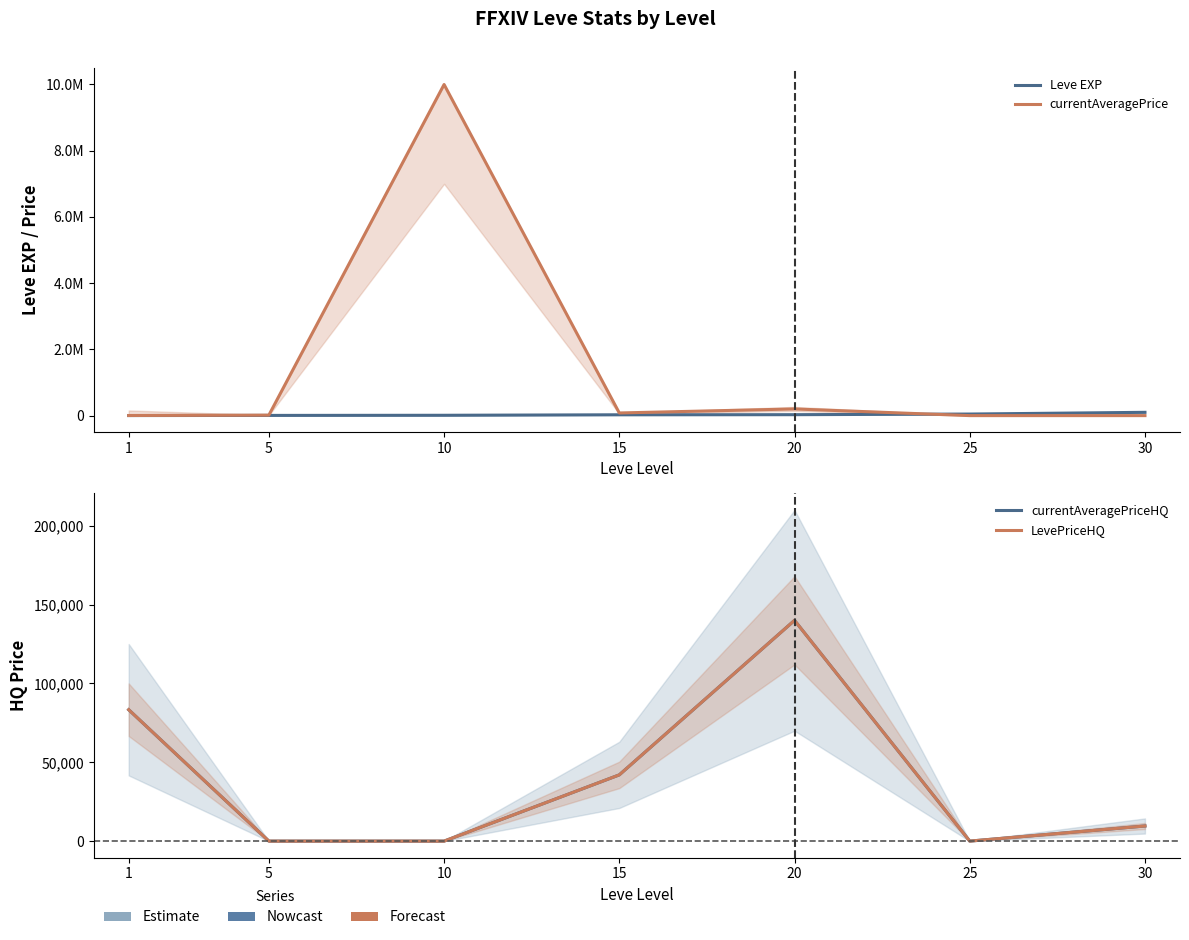

The value of currentAveragePriceHQ at 15 is 63964. True or false?

False